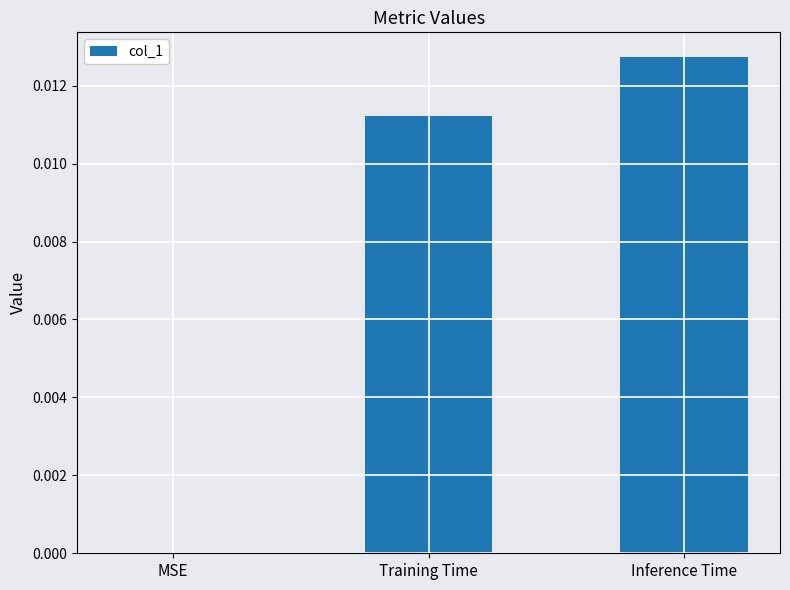

Count the values in the range 0 to 1.

3